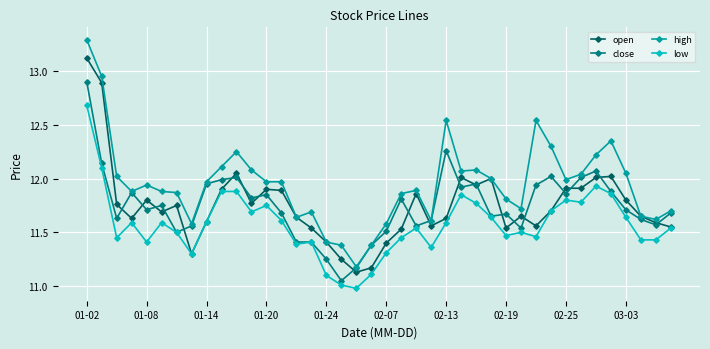

True or false: high and low cross at least once.

False